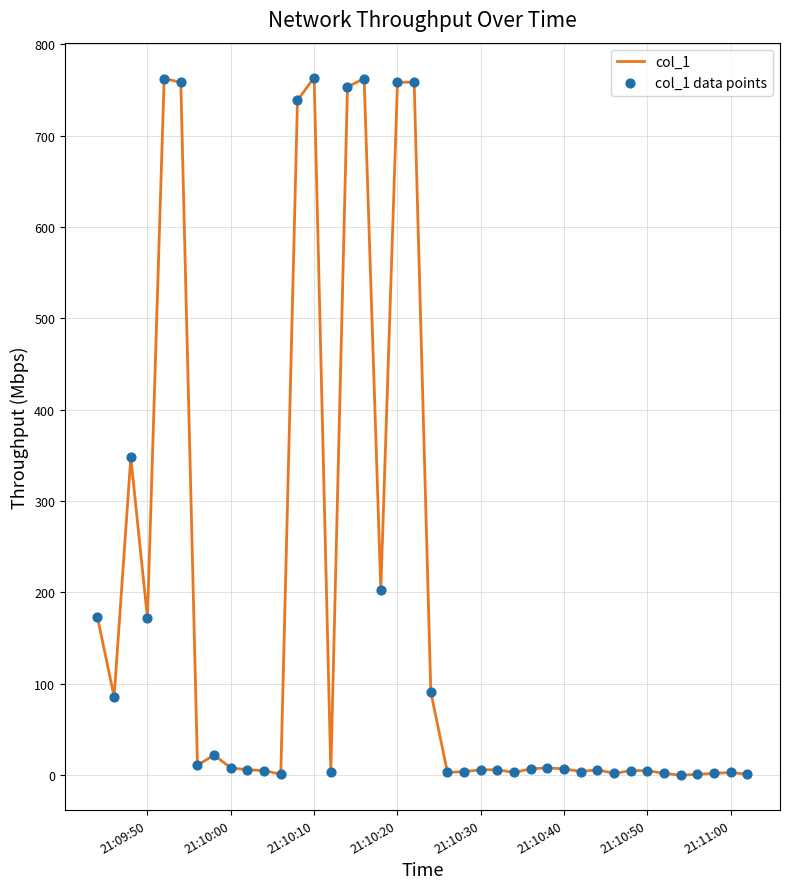

What is the difference between the maximum and minimum values?

763.6